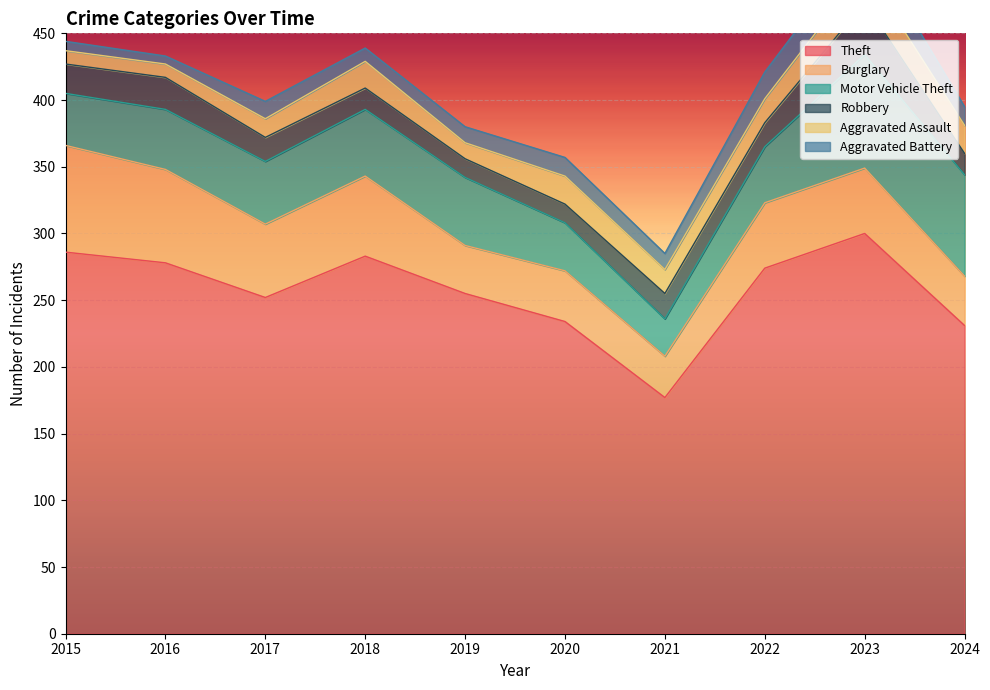

What is the difference between the maximum and minimum values in the Aggravated Battery series?

16